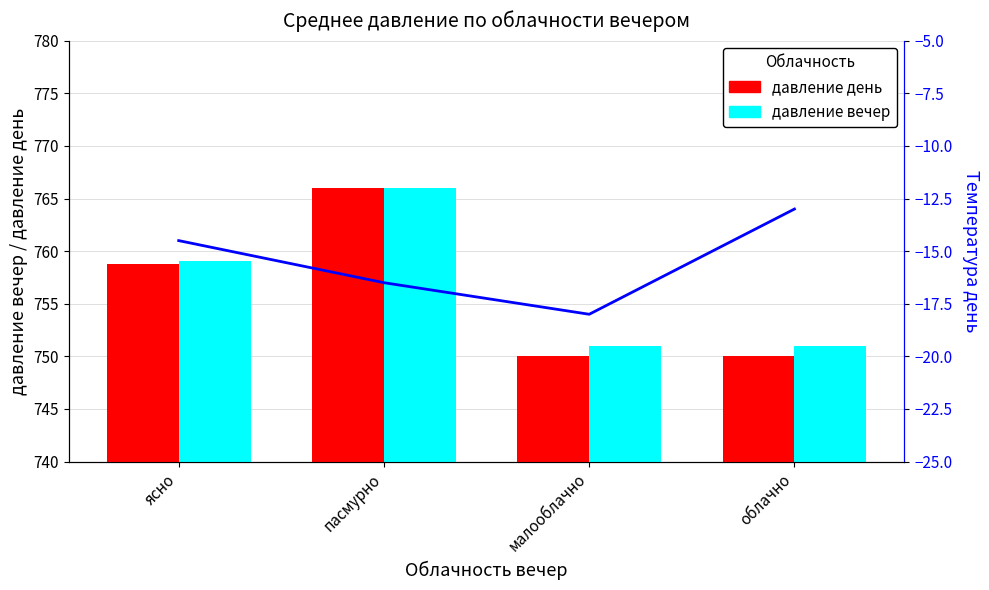

Rank the series by their maximum value, from highest to lowest.

давление день, давление вечер, Температура день